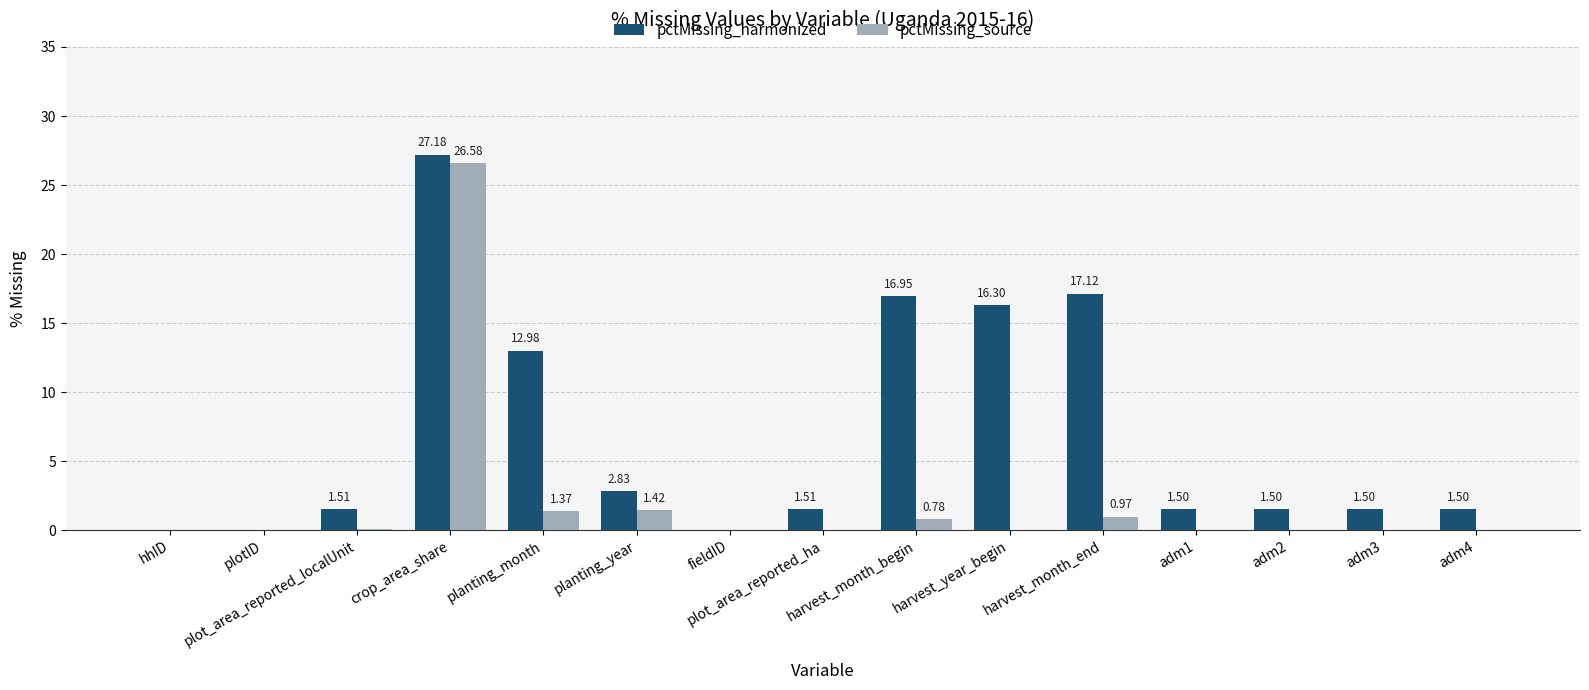

Between plotID and fieldID, which series saw the biggest shift?

pctMissing_harmonized